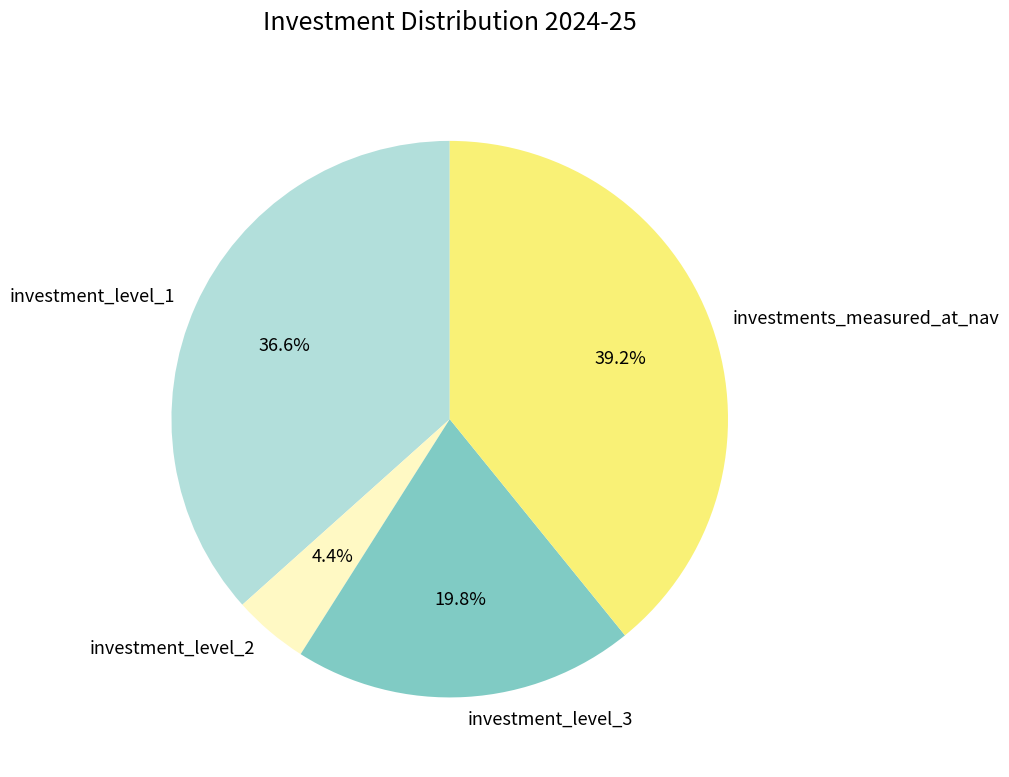

What is the ratio of the value at investment_level_1 to the value at investments_measured_at_nav?

0.9